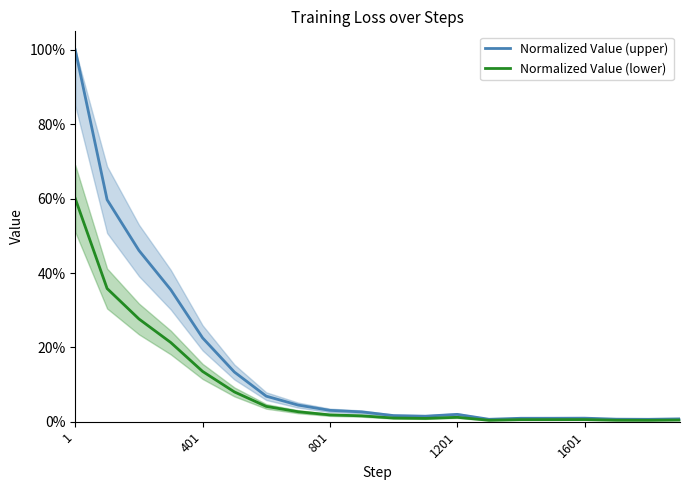

Which series has the largest range (max minus min)?

Normalized Value (upper)